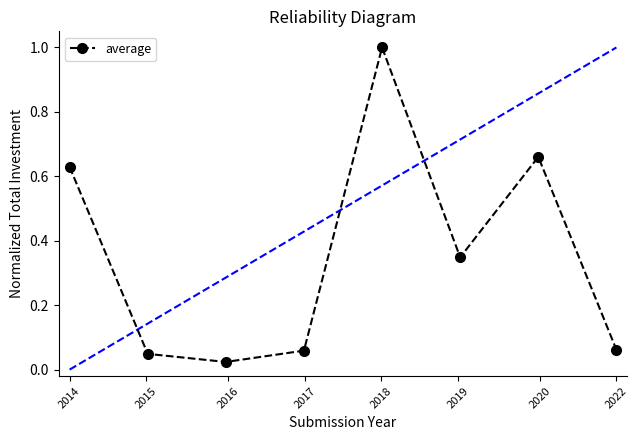

What is the maximum value shown in the chart?

1.0